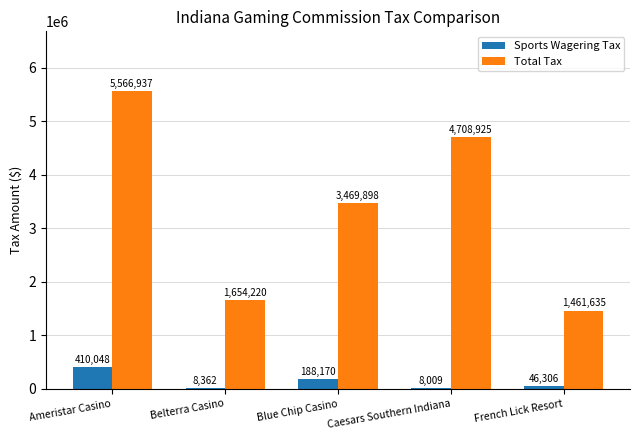

At which label does Total Tax reach its peak?

Ameristar Casino